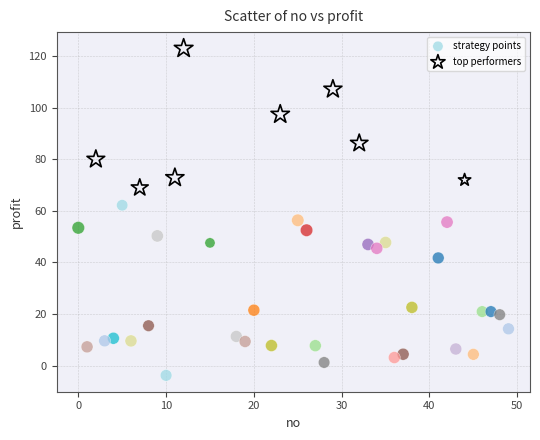

Which series contains the highest Y value?

top performers